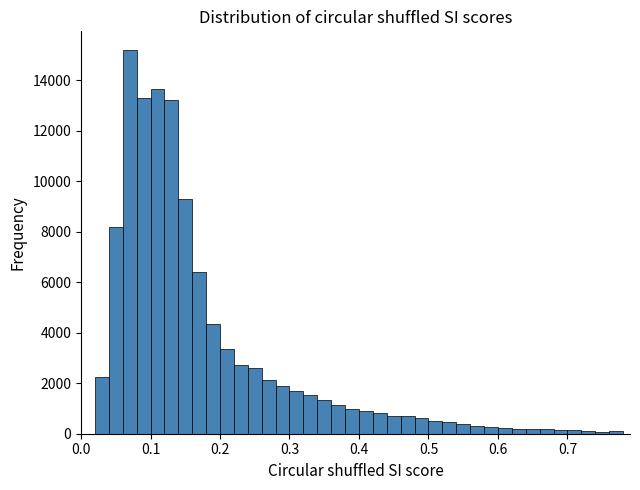

Around what value on the x-axis is the tallest bar? Give the approximate position of its centre, as read against the axis.

0.07